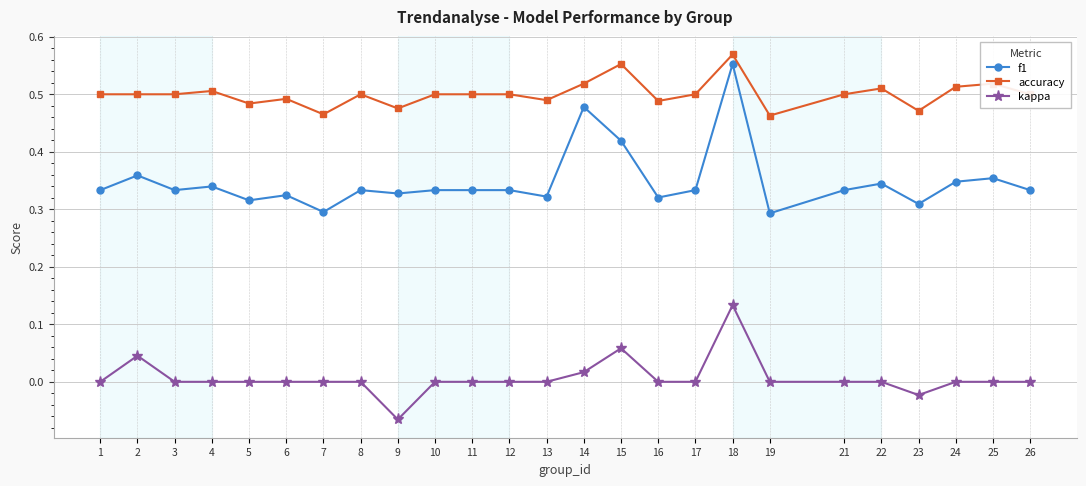

Count the number of data series in this chart.

3